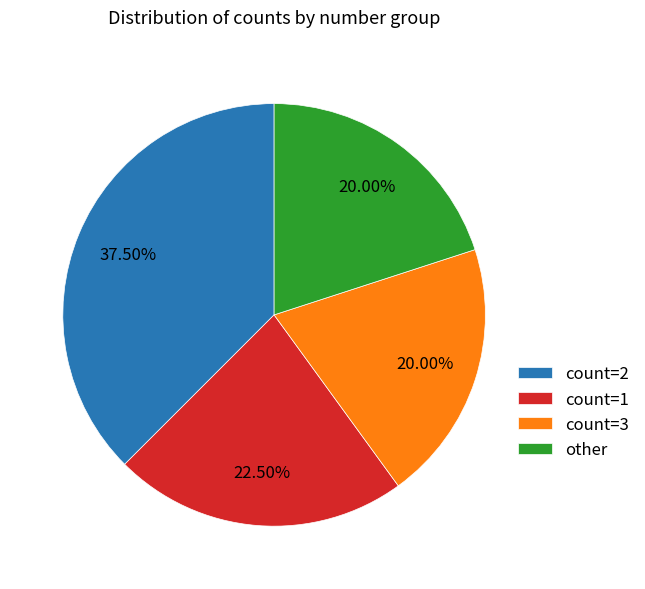

Do count=3 and count=1 together represent more than half of the pie?

No